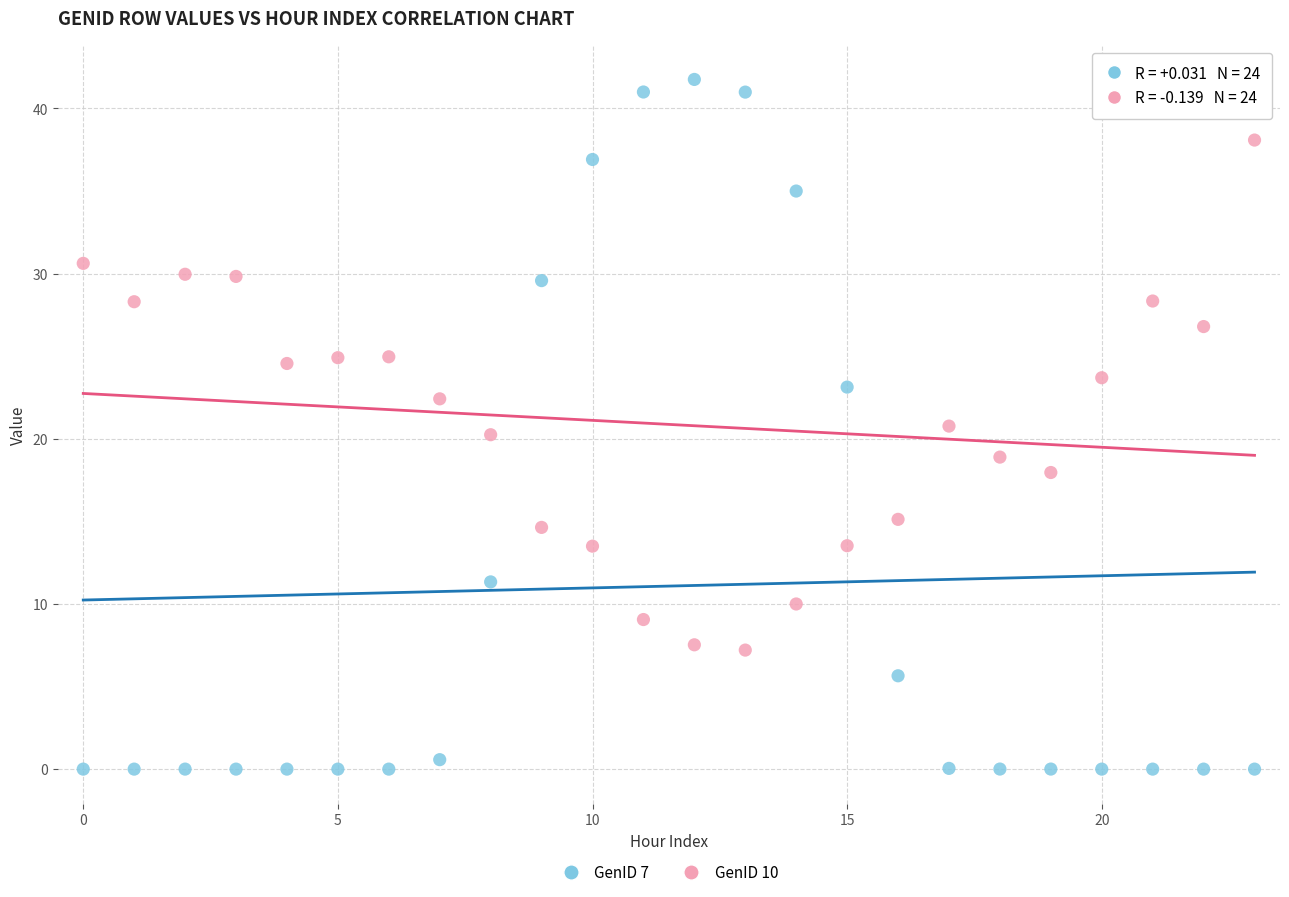

Which series contains the lowest Y value?

GenID 7